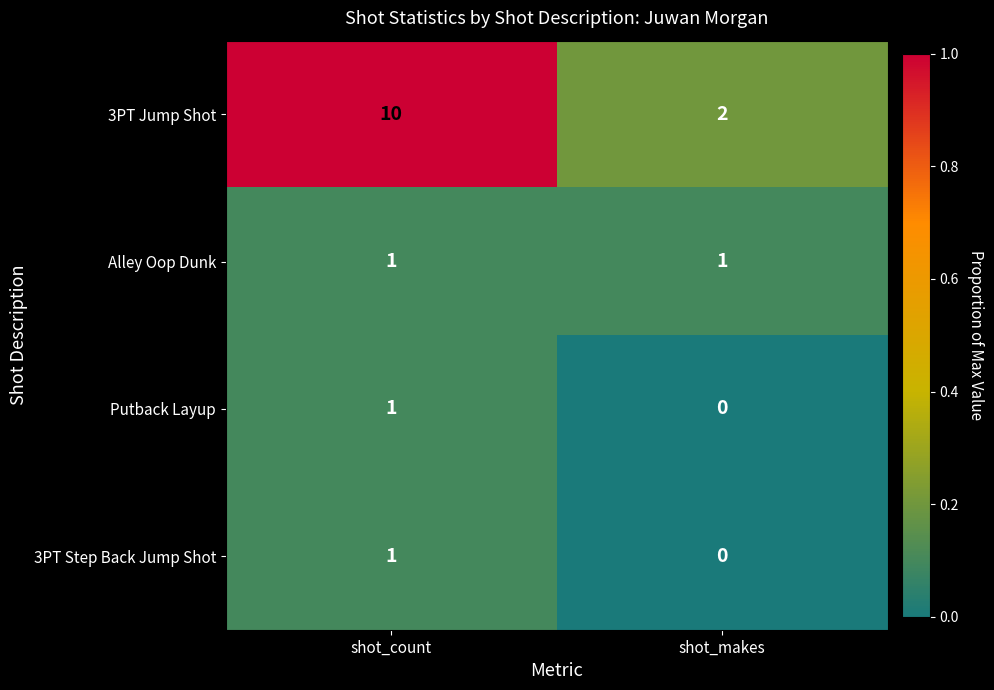

What is the sum of the 3PT Jump Shot values at shot_makes and shot_count?

12